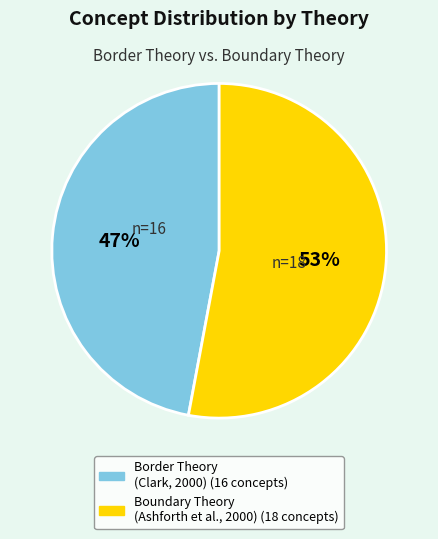

The Border Theory (Clark, 2000) slice represents 47% of the pie. True or false?

True